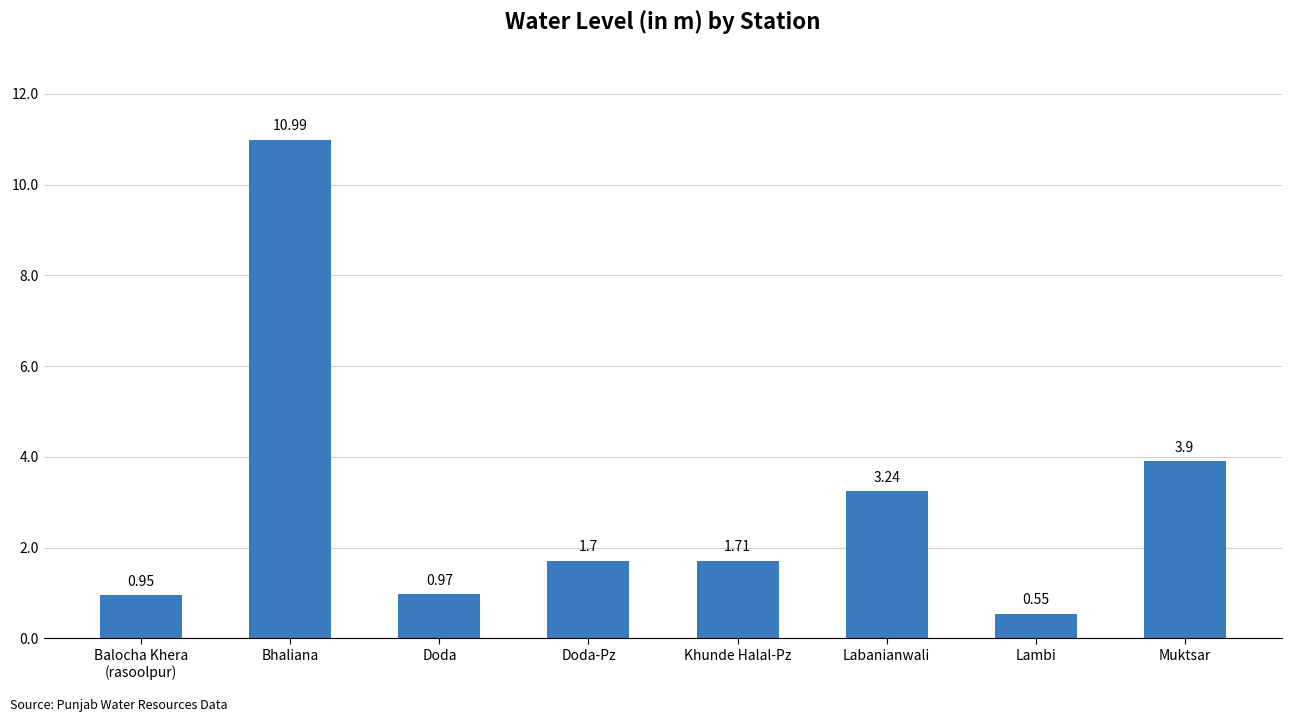

Are the bars grouped side by side (vs. stacked)?

No